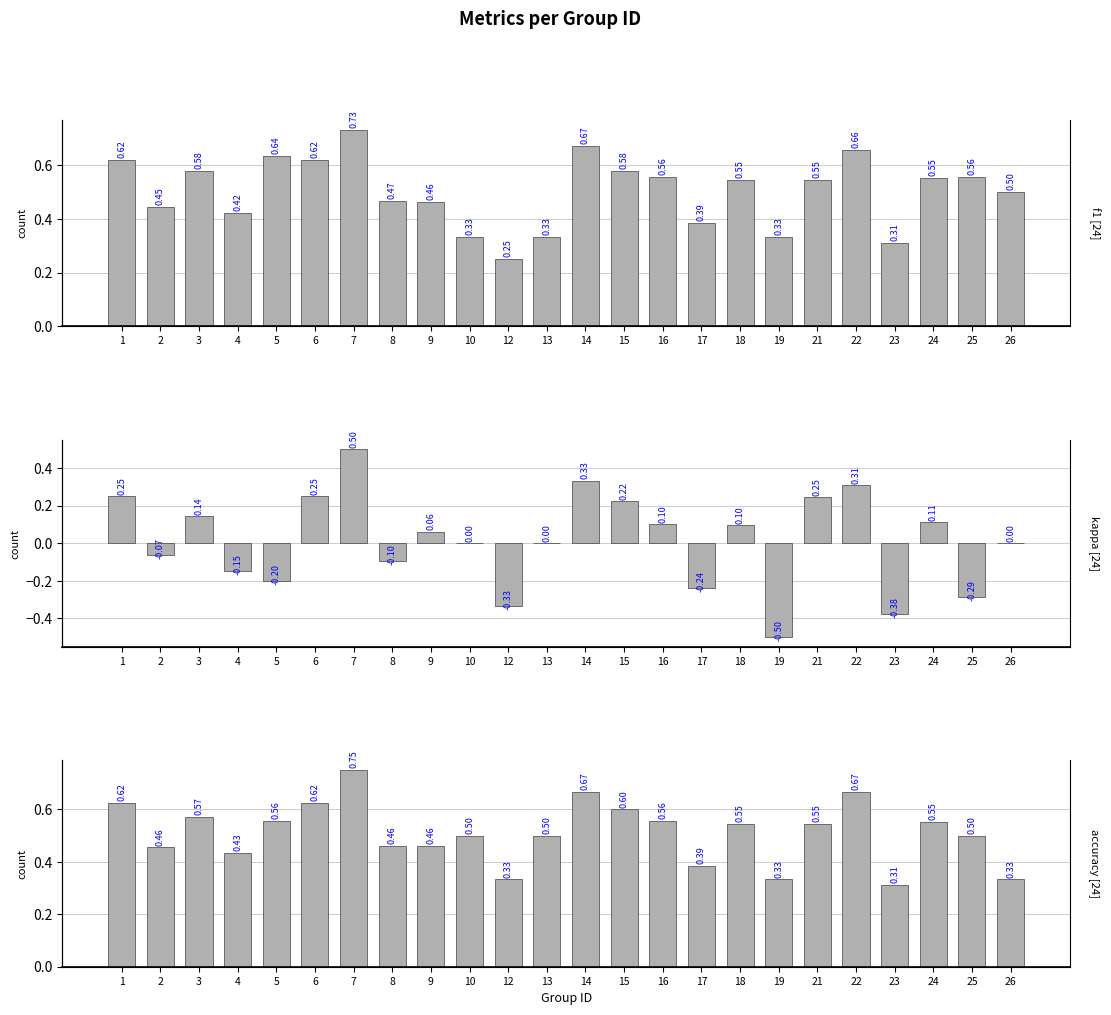

At which label does f1 reach its peak?

7